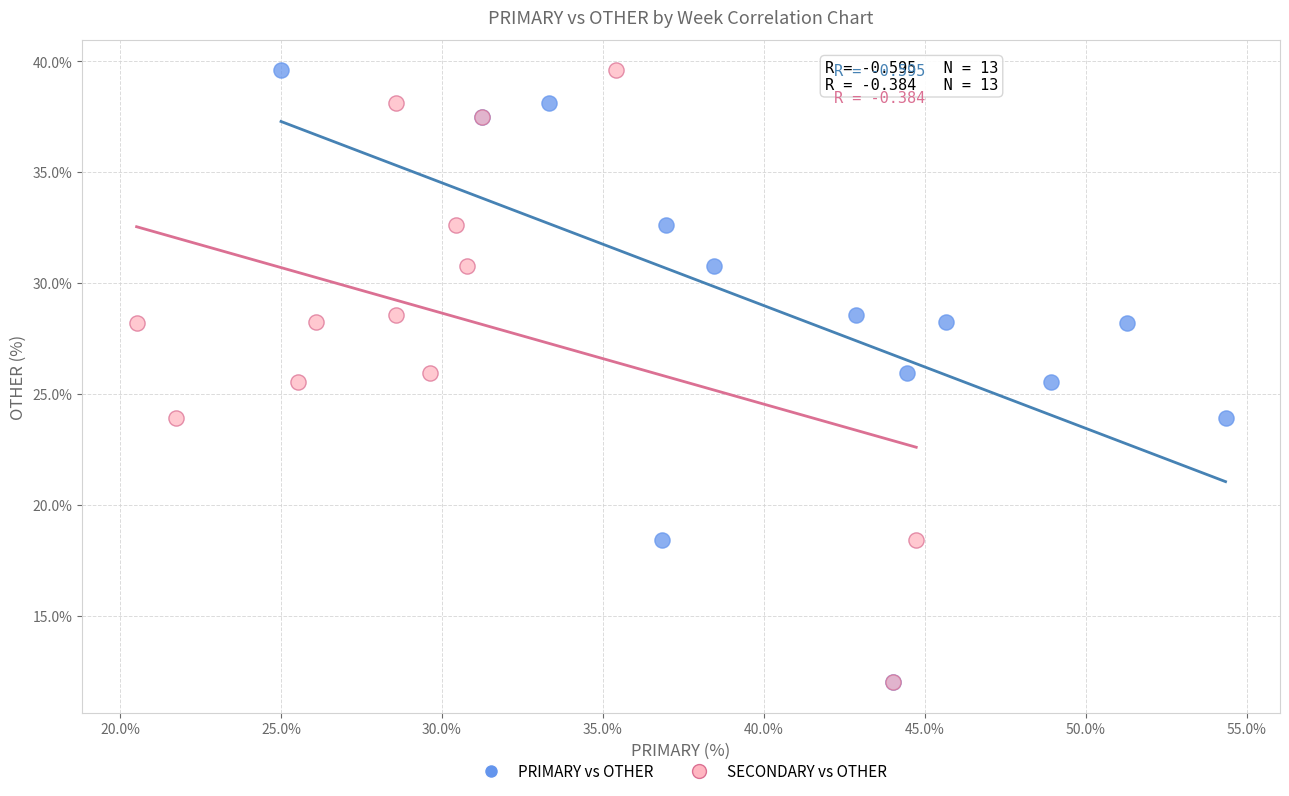

What are all the series names shown in the legend?

PRIMARY vs OTHER, SECONDARY vs OTHER